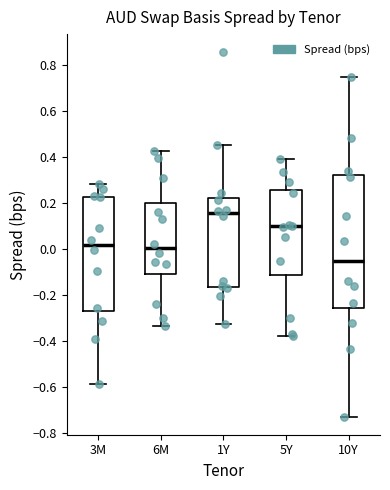

Reading left to right, transcribe this box plot: for each box, give where its median line is, the range the box spans, and where its two whiskers end, as read against the y-axis. The values are not printed on the chart, so give them approximately, as read against the axis.

3M: median 0.02, box -0.26 to 0.22, whiskers -0.58 to 0.28
6M: median 0.00, box -0.10 to 0.20, whiskers -0.34 to 0.42
1Y: median 0.16, box -0.16 to 0.22, whiskers -0.32 to 0.46
5Y: median 0.10, box -0.12 to 0.26, whiskers -0.38 to 0.40
10Y: median -0.06, box -0.26 to 0.32, whiskers -0.72 to 0.74